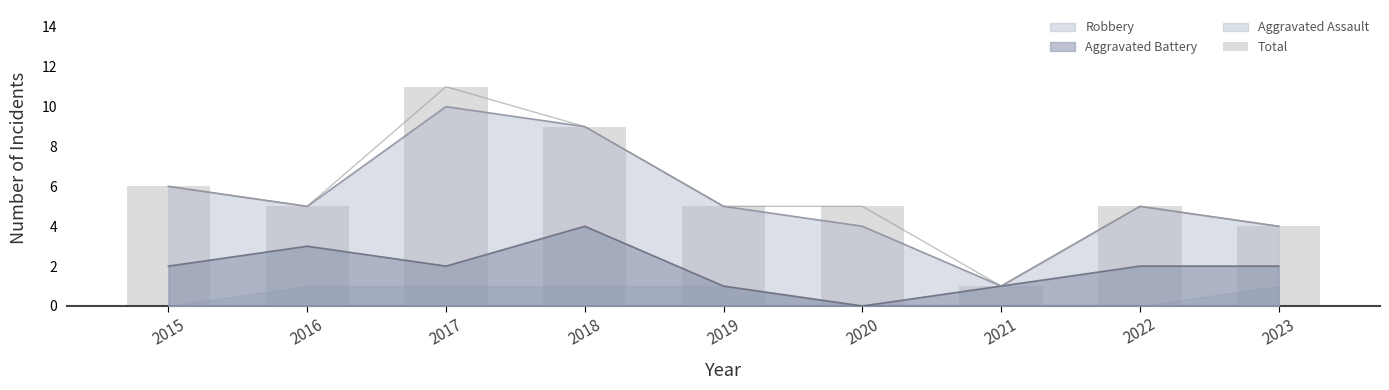

Rank the categories by value from highest to lowest.

2017, 2018, 2015, 2016, 2019, 2020, 2022, 2023, 2021